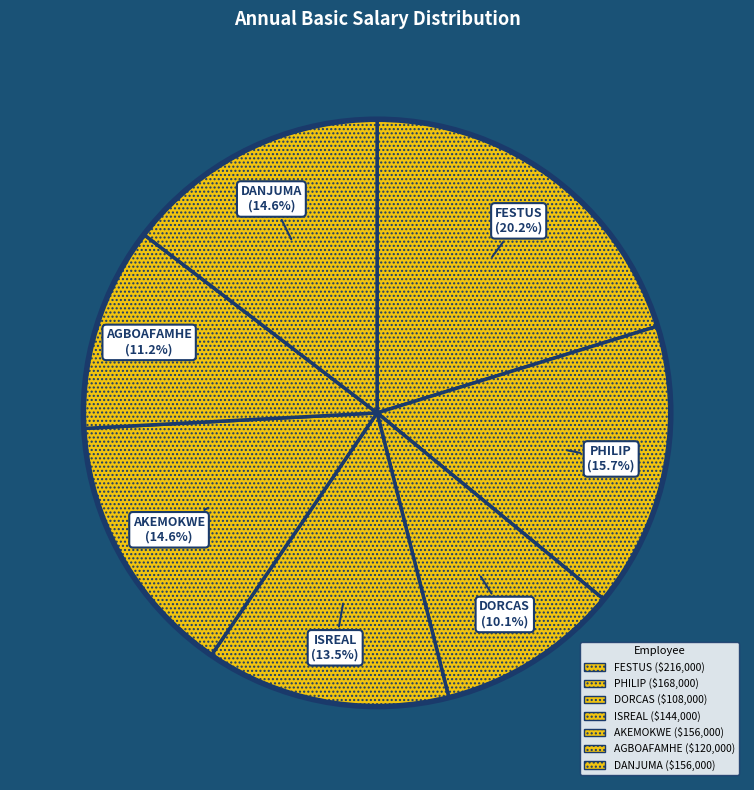

The DANJUMA slice represents 4% of the pie. True or false?

False